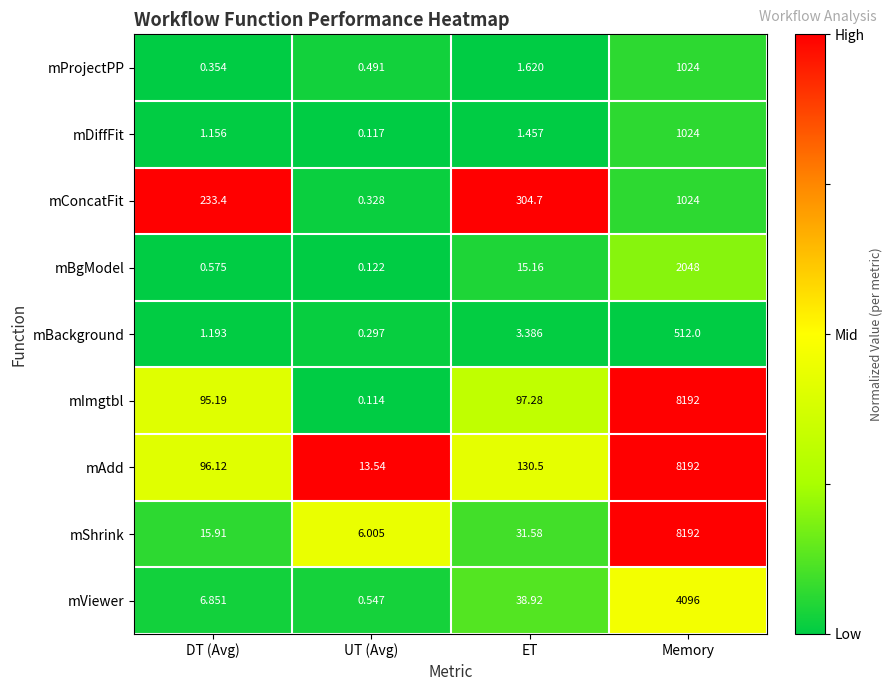

At which label does mProjectPP reach its peak?

Memory